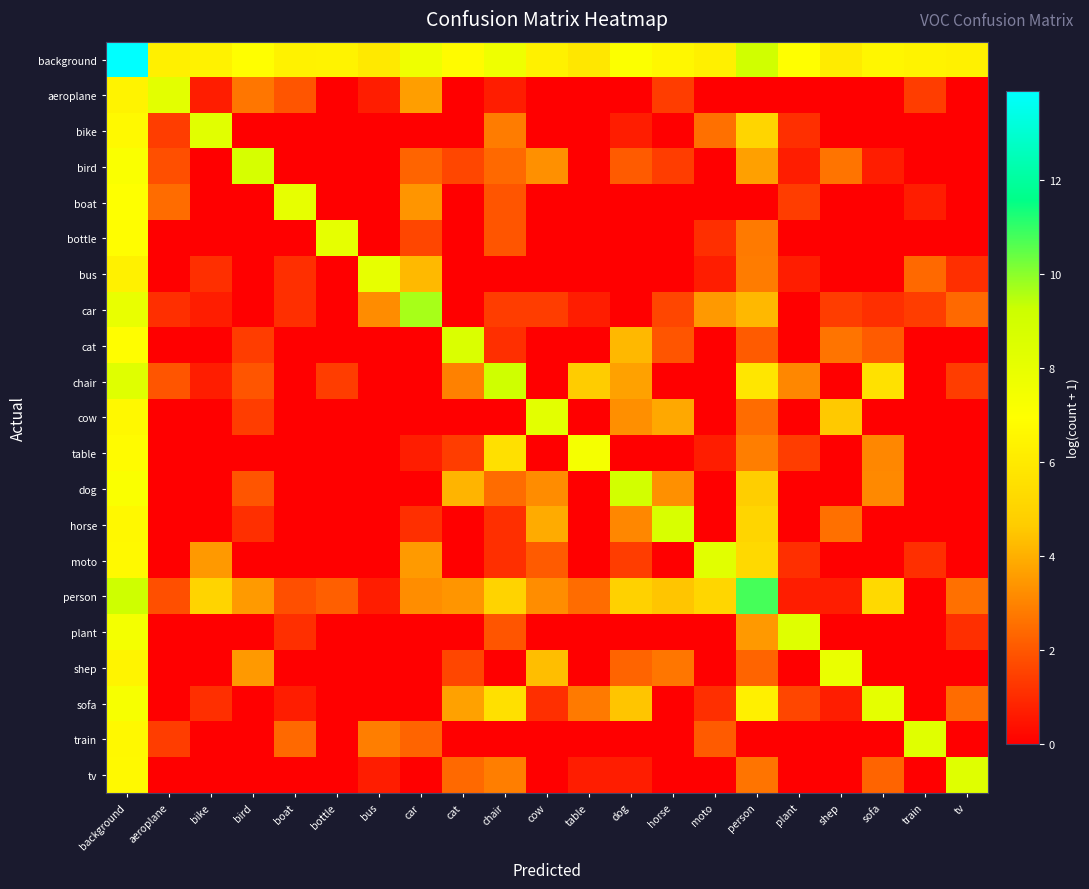

Reading right to left, what are all the values shown in this chart?

background: tv=6.3	train=6.4	sofa=6.6	shep=6.1	plant=6.9	person=9.0	moto=6.3	horse=6.6	dog=7.0	table=5.9	cow=6.3	chair=7.6	cat=6.8	car=7.7	bus=6.0	bottle=6.5	boat=6.4	bird=6.9	bike=6.4	aeroplane=6.3	background=13.9
aeroplane: tv=0.0	train=1.4	sofa=0.0	shep=0.0	plant=0.0	person=0.0	moto=0.0	horse=1.4	dog=0.0	table=0.0	cow=0.0	chair=0.7	cat=0.0	car=3.6	bus=0.7	bottle=0.0	boat=1.9	bird=2.7	bike=0.7	aeroplane=8.2	background=6.4
bike: tv=0.0	train=0.0	sofa=0.0	shep=0.0	plant=1.1	person=5.1	moto=2.6	horse=0.0	dog=0.7	table=0.0	cow=0.0	chair=2.8	cat=0.0	car=0.0	bus=0.0	bottle=0.0	boat=0.0	bird=0.0	bike=8.3	aeroplane=1.4	background=6.7
bird: tv=0.0	train=0.0	sofa=0.7	shep=2.6	plant=0.7	person=3.6	moto=0.0	horse=1.4	dog=2.1	table=0.0	cow=3.3	chair=2.4	cat=1.6	car=2.3	bus=0.0	bottle=0.0	boat=0.0	bird=8.8	bike=0.0	aeroplane=1.8	background=7.1
boat: tv=0.0	train=0.7	sofa=0.0	shep=0.0	plant=1.4	person=0.0	moto=0.0	horse=0.0	dog=0.0	table=0.0	cow=0.0	chair=1.9	cat=0.0	car=3.4	bus=0.0	bottle=0.0	boat=8.0	bird=0.0	bike=0.0	aeroplane=2.5	background=7.0
bottle: tv=0.0	train=0.0	sofa=0.0	shep=0.0	plant=0.0	person=2.8	moto=1.1	horse=0.0	dog=0.0	table=0.0	cow=0.0	chair=1.9	cat=0.0	car=1.6	bus=0.0	bottle=8.1	boat=0.0	bird=0.0	bike=0.0	aeroplane=0.0	background=6.9
bus: tv=1.1	train=2.4	sofa=0.0	shep=0.0	plant=0.7	person=2.8	moto=0.7	horse=0.0	dog=0.0	table=0.0	cow=0.0	chair=0.0	cat=0.0	car=4.2	bus=8.0	bottle=0.0	boat=1.1	bird=0.0	bike=1.1	aeroplane=0.0	background=6.3
car: tv=2.4	train=1.4	sofa=1.1	shep=1.4	plant=0.0	person=4.2	moto=3.5	horse=1.6	dog=0.0	table=0.7	cow=1.4	chair=1.4	cat=0.0	car=9.7	bus=3.2	bottle=0.0	boat=1.1	bird=0.0	bike=0.7	aeroplane=1.1	background=7.9
cat: tv=0.0	train=0.0	sofa=2.1	shep=2.6	plant=0.0	person=2.1	moto=0.0	horse=1.9	dog=4.2	table=0.0	cow=0.0	chair=1.1	cat=8.6	car=0.0	bus=0.0	bottle=0.0	boat=0.0	bird=1.4	bike=0.0	aeroplane=0.0	background=6.9
chair: tv=1.4	train=0.0	sofa=5.6	shep=0.0	plant=3.1	person=5.8	moto=0.0	horse=0.0	dog=3.7	table=4.7	cow=0.0	chair=9.1	cat=2.9	car=0.0	bus=0.0	bottle=1.4	boat=0.0	bird=1.9	bike=0.7	aeroplane=1.9	background=8.4
cow: tv=0.0	train=0.0	sofa=0.0	shep=4.6	plant=0.0	person=2.5	moto=0.0	horse=3.8	dog=3.3	table=0.0	cow=8.2	chair=0.0	cat=0.0	car=0.0	bus=0.0	bottle=0.0	boat=0.0	bird=1.4	bike=0.0	aeroplane=0.0	background=6.6
table: tv=0.0	train=0.0	sofa=3.1	shep=0.0	plant=1.4	person=2.9	moto=0.7	horse=0.0	dog=0.0	table=7.4	cow=0.0	chair=5.6	cat=1.4	car=0.7	bus=0.0	bottle=0.0	boat=0.0	bird=0.0	bike=0.0	aeroplane=0.0	background=6.8
dog: tv=0.0	train=0.0	sofa=3.1	shep=0.0	plant=0.0	person=4.7	moto=0.0	horse=3.3	dog=9.0	table=0.0	cow=3.2	chair=2.5	cat=4.1	car=0.0	bus=0.0	bottle=0.0	boat=0.0	bird=1.9	bike=0.0	aeroplane=0.0	background=7.2
horse: tv=0.0	train=0.0	sofa=0.0	shep=2.6	plant=0.0	person=5.1	moto=0.0	horse=8.7	dog=3.1	table=0.0	cow=3.9	chair=1.1	cat=0.0	car=1.1	bus=0.0	bottle=0.0	boat=0.0	bird=1.1	bike=0.0	aeroplane=0.0	background=6.7
moto: tv=0.0	train=1.1	sofa=0.0	shep=0.0	plant=1.1	person=5.3	moto=8.3	horse=0.0	dog=1.4	table=0.0	cow=2.1	chair=1.1	cat=0.0	car=3.5	bus=0.0	bottle=0.0	boat=0.0	bird=0.0	bike=3.5	aeroplane=0.0	background=6.7
person: tv=2.6	train=0.0	sofa=5.2	shep=0.7	plant=0.7	person=10.8	moto=5.1	horse=4.5	dog=4.9	table=2.5	cow=3.2	chair=5.0	cat=3.4	car=3.2	bus=0.7	bottle=2.2	boat=1.8	bird=3.5	bike=5.0	aeroplane=1.8	background=9.1
plant: tv=1.1	train=0.0	sofa=0.0	shep=0.0	plant=8.4	person=3.5	moto=0.0	horse=0.0	dog=0.0	table=0.0	cow=0.0	chair=1.9	cat=0.0	car=0.0	bus=0.0	bottle=0.0	boat=1.1	bird=0.0	bike=0.0	aeroplane=0.0	background=7.4
shep: tv=0.0	train=0.0	sofa=0.0	shep=7.8	plant=0.0	person=2.3	moto=0.0	horse=2.7	dog=2.3	table=0.0	cow=4.3	chair=0.0	cat=1.6	car=0.0	bus=0.0	bottle=0.0	boat=0.0	bird=3.5	bike=0.0	aeroplane=0.0	background=6.5
sofa: tv=2.5	train=0.0	sofa=8.1	shep=0.7	plant=1.6	person=6.3	moto=1.1	horse=0.0	dog=4.5	table=2.8	cow=1.1	chair=5.6	cat=3.7	car=0.0	bus=0.0	bottle=0.0	boat=0.7	bird=0.0	bike=1.1	aeroplane=0.0	background=7.3
train: tv=0.0	train=8.3	sofa=0.0	shep=0.0	plant=0.0	person=0.0	moto=2.1	horse=0.0	dog=0.0	table=0.0	cow=0.0	chair=0.0	cat=0.0	car=2.3	bus=2.9	bottle=0.0	boat=2.4	bird=0.0	bike=0.0	aeroplane=1.4	background=6.7
tv: tv=8.4	train=0.0	sofa=2.3	shep=0.0	plant=0.0	person=2.6	moto=0.0	horse=0.0	dog=0.7	table=0.7	cow=0.0	chair=2.9	cat=2.4	car=0.0	bus=0.7	bottle=0.0	boat=0.0	bird=0.0	bike=0.0	aeroplane=0.0	background=6.7